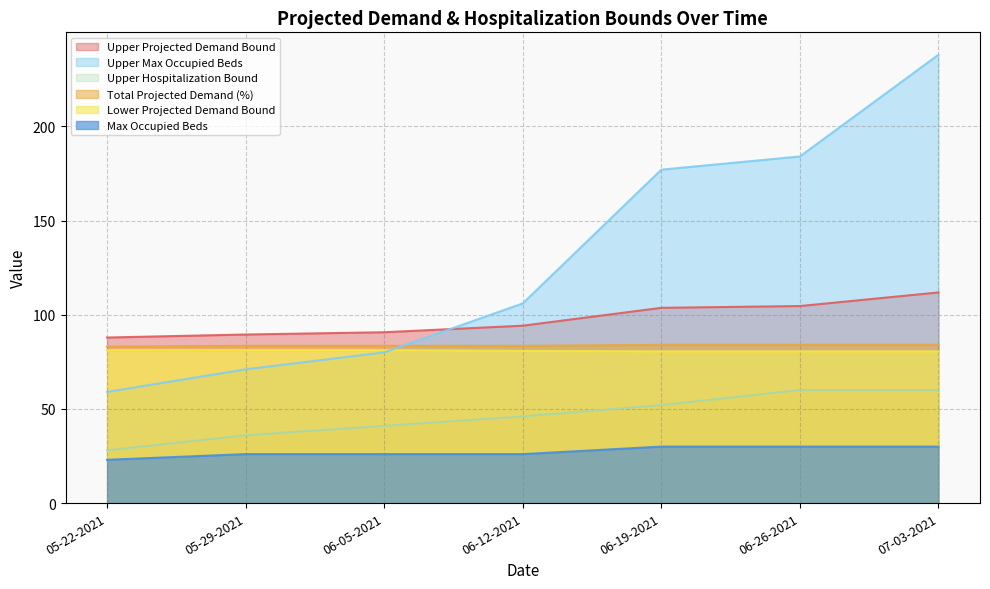

What are all the series names shown in the legend?

Upper Projected Demand Bound, Total Projected Demand (%), Lower Projected Demand Bound, Upper Max Occupied Beds, Max Occupied Beds, Upper Hospitalization Bound